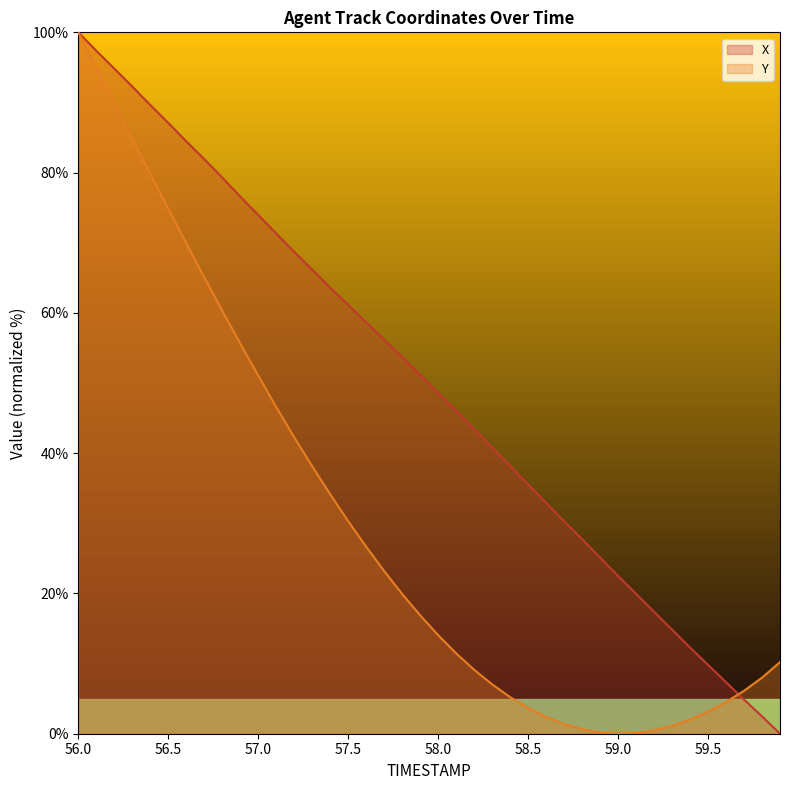

What is the difference between the maximum and minimum values in the Y series?

100.0